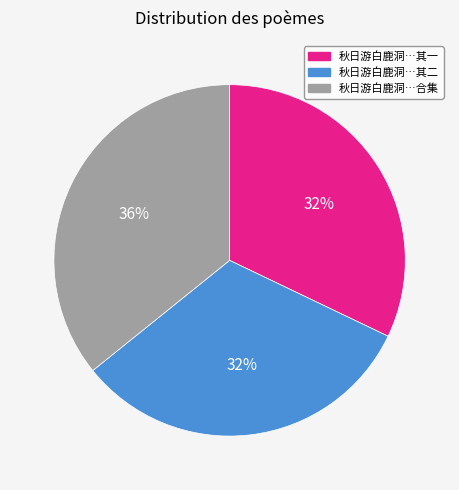

Is there any slice that represents more than half of the pie?

No